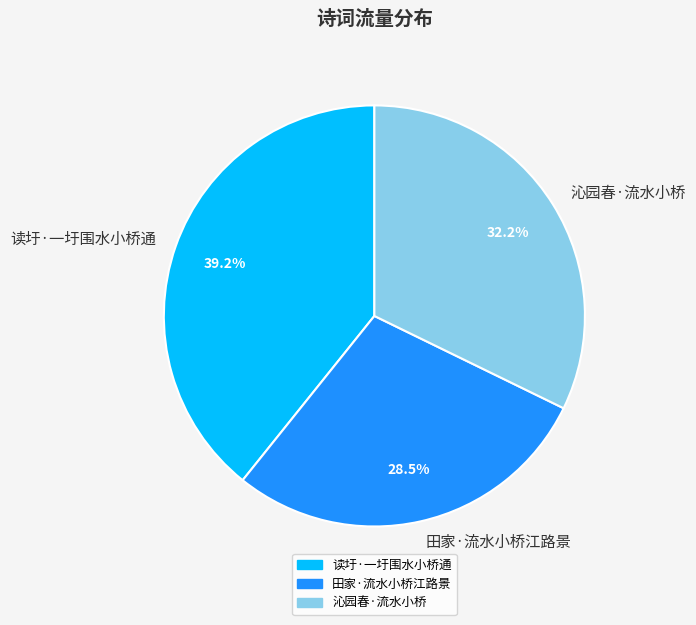

How many slices are in this pie chart?

3